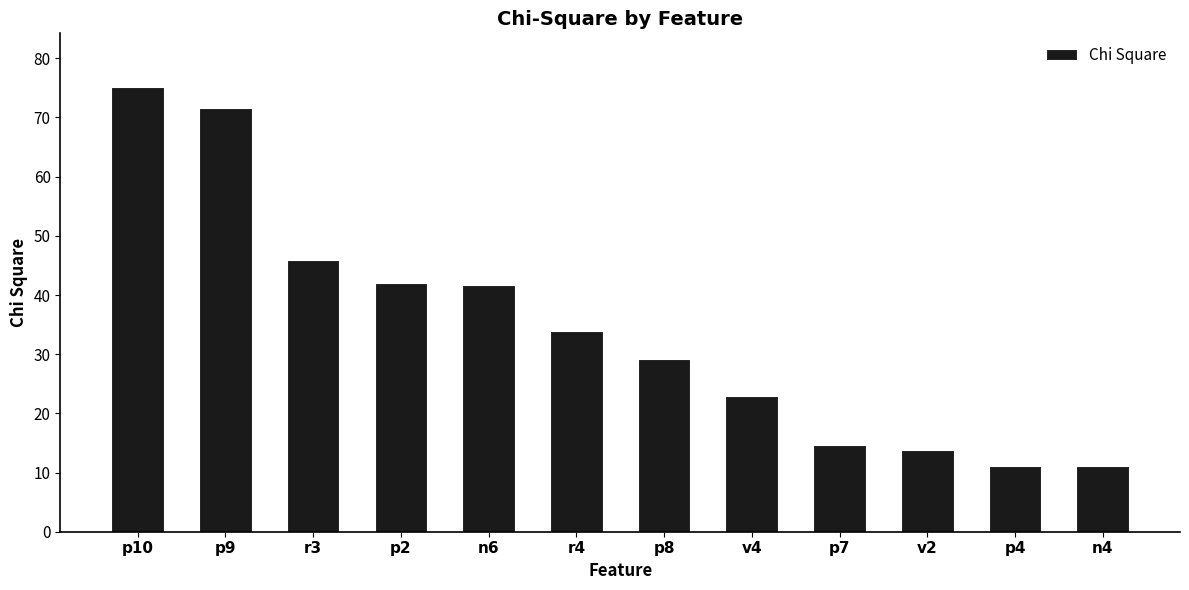

True or false: the data shows 21.7 at p9.

False